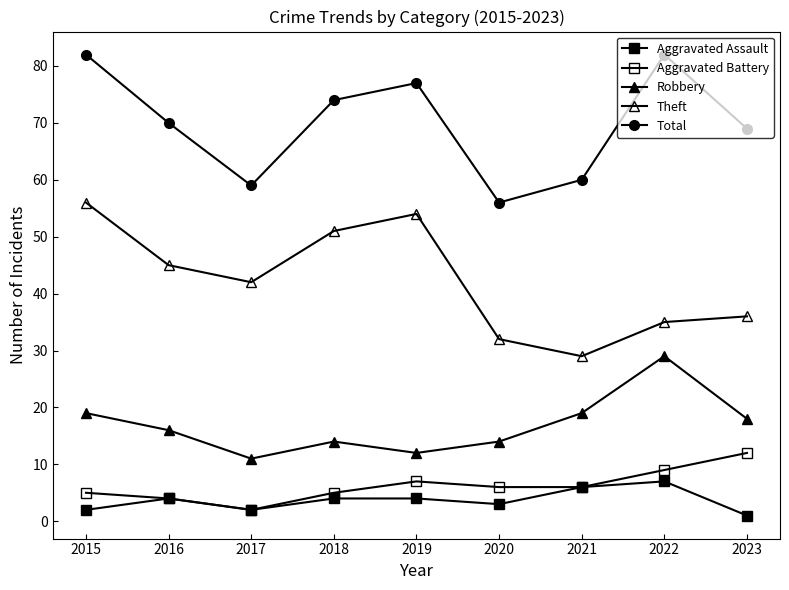

Does the chart display data point markers on the line(s)?

Yes